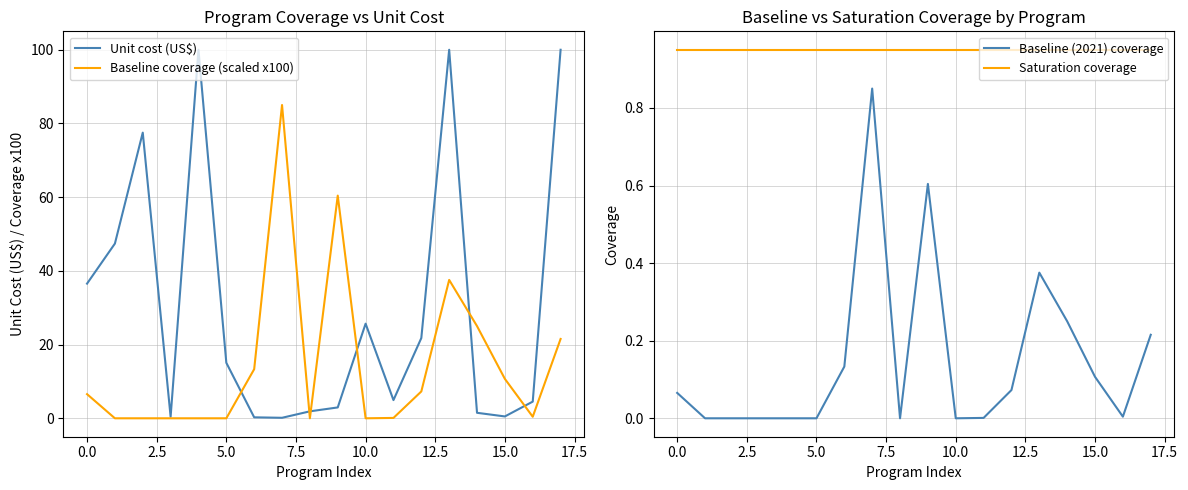

At which category is the sum across all series the highest?

13